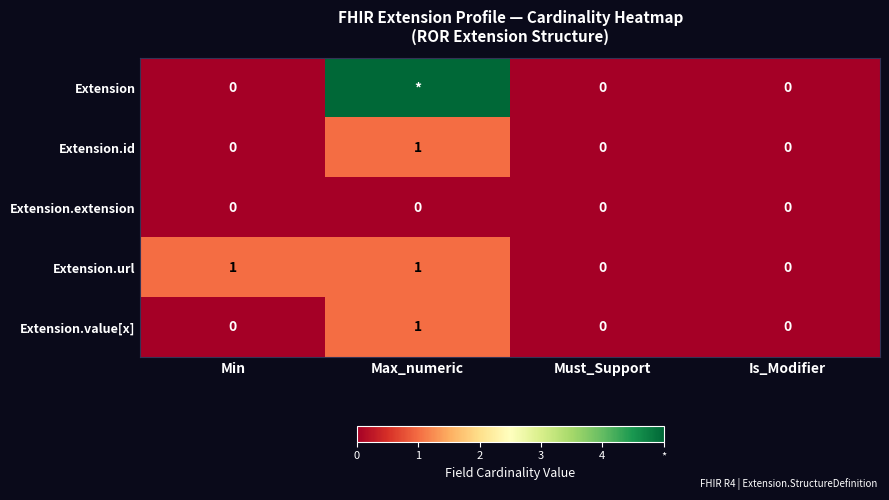

True or false: Extension.url has a value of 0 at Must_Support.

True